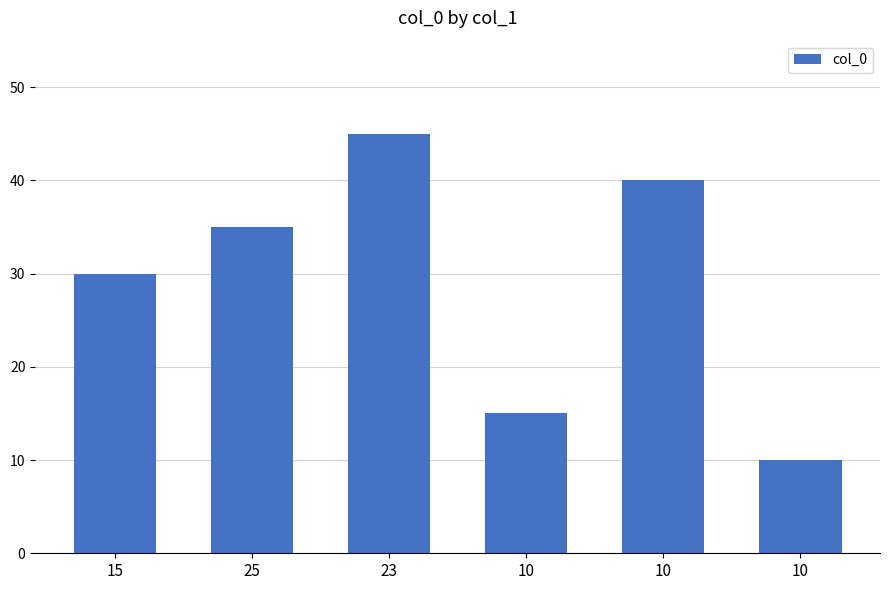

How many data points are less than 35?

3